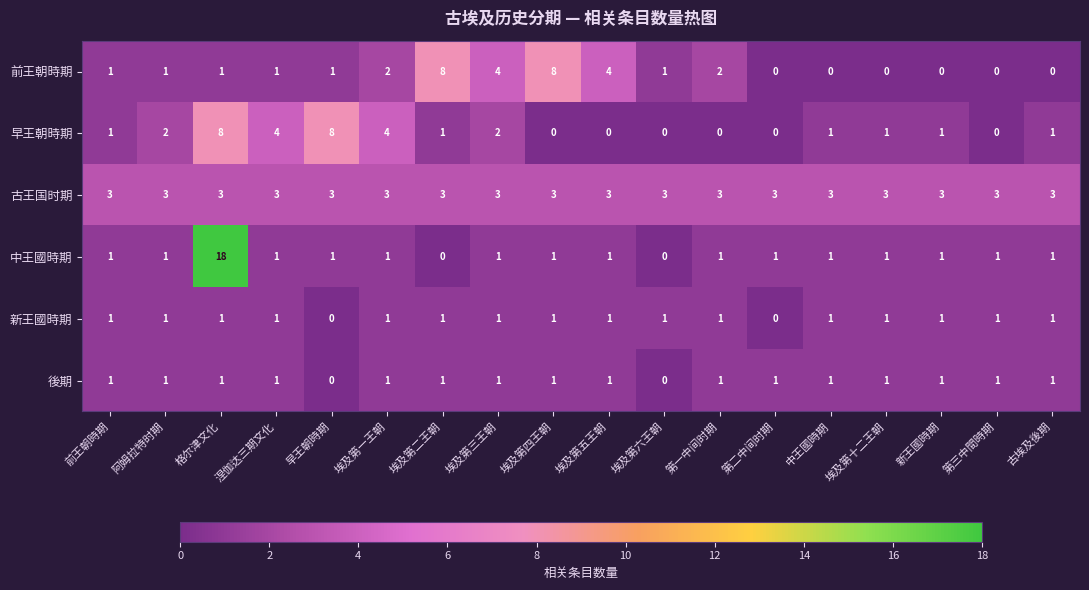

What is the highest value of the 中王國時期 series?

18